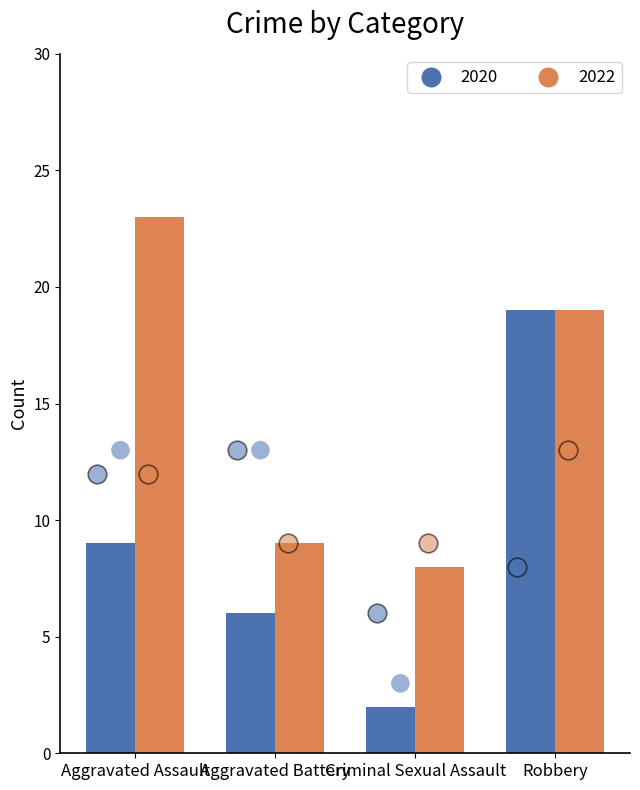

Which series contains the highest Y value?

2022